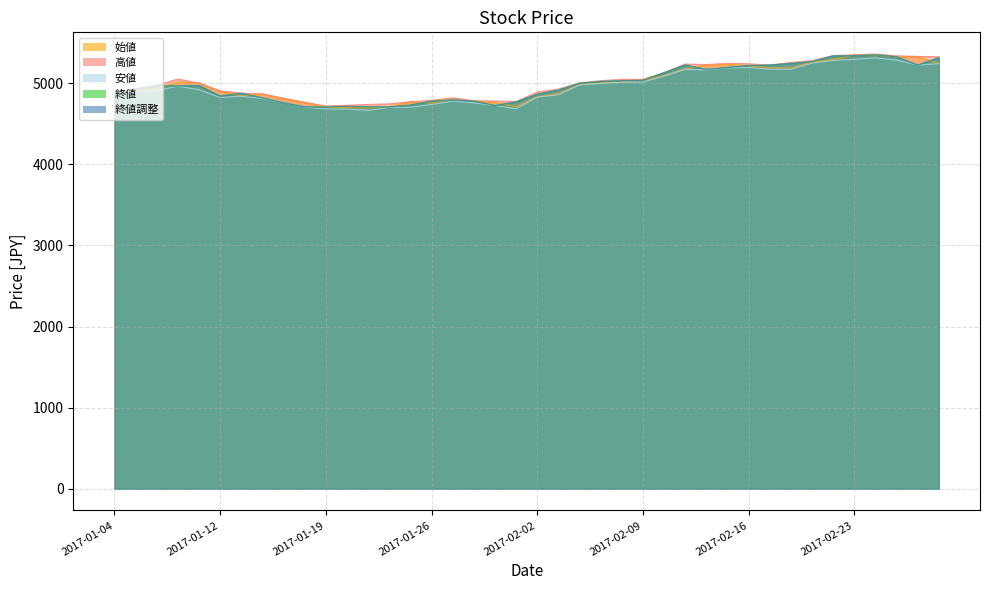

Reading right to left, what are all the values shown in this chart?

始値: 5240	5325	5323	5345	5348	5289	5260	5185	5187	5215	5228	5223	5171	5093	5033	5015	5000	4982	4870	4830	4710	4760	4780	4799	4755	4769	4709	4693	4699	4700	4760	4802	4865	4840	4900	5000	5014	4923	4906	4888
高値: 5324	5329	5336	5358	5348	5340	5277	5254	5224	5238	5244	5229	5235	5130	5046	5046	5030	5003	4926	4890	4772	4779	4783	4819	4788	4770	4744	4737	4727	4718	4765	4814	4868	4877	4904	5000	5050	4974	4934	4912
安値: 5240	5222	5284	5311	5294	5280	5246	5171	5172	5192	5187	5163	5169	5086	5013	5011	4996	4978	4856	4827	4684	4724	4756	4778	4736	4704	4700	4664	4680	4681	4705	4758	4810	4839	4823	4918	4963	4908	4889	4867
終値: 5314	5222	5325	5349	5337	5335	5266	5242	5222	5217	5193	5169	5223	5128	5035	5030	5021	4999	4913	4864	4768	4724	4778	4793	4778	4730	4706	4707	4714	4705	4709	4758	4818	4875	4840	4970	4966	4965	4928	4890
終値調整: 5314	5222	5325	5349	5337	5335	5266	5242	5222	5217	5193	5169	5223	5128	5035	5030	5021	4999	4913	4864	4768	4724	4778	4793	4778	4730	4706	4707	4714	4705	4709	4758	4818	4875	4840	4970	4966	4965	4928	4890